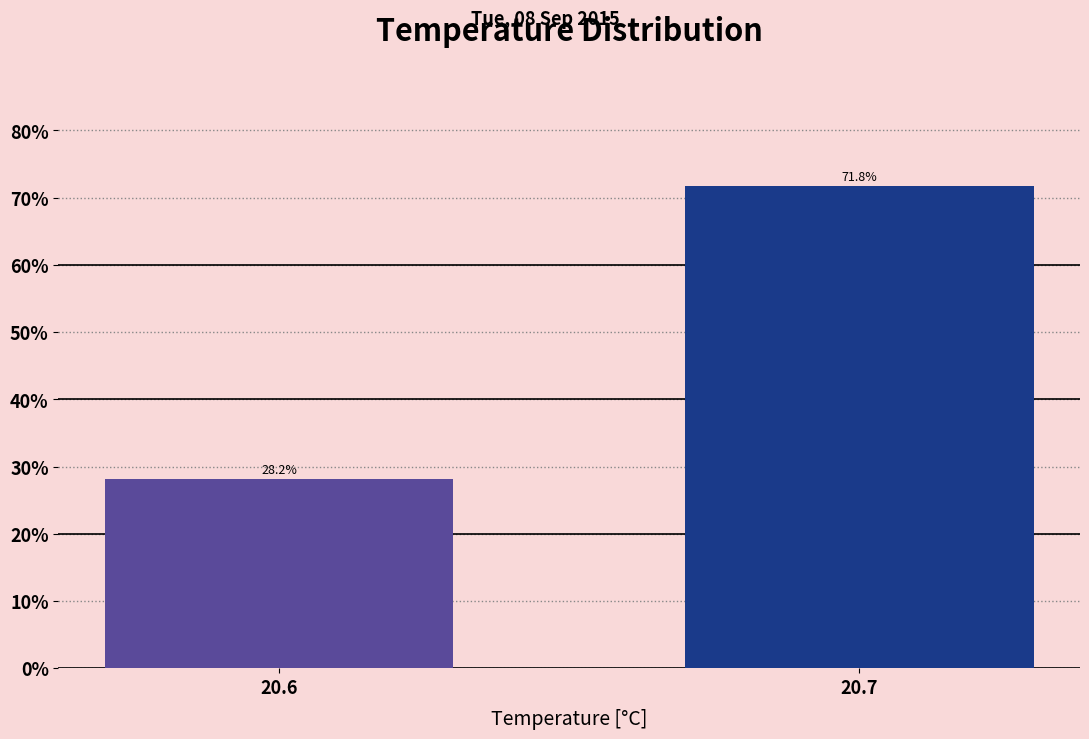

Reading left to right, what are all the values shown in this chart?

20.6=28.2	20.7=71.8